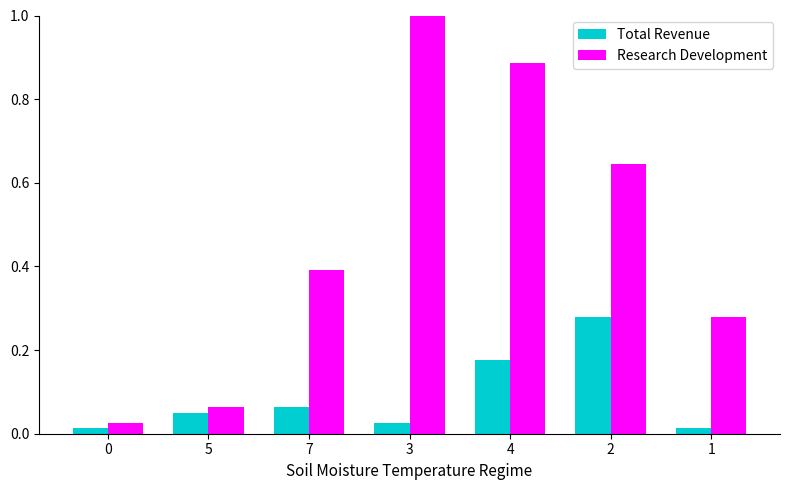

Rank the series by their average value, from lowest to highest.

Total Revenue, Research Development